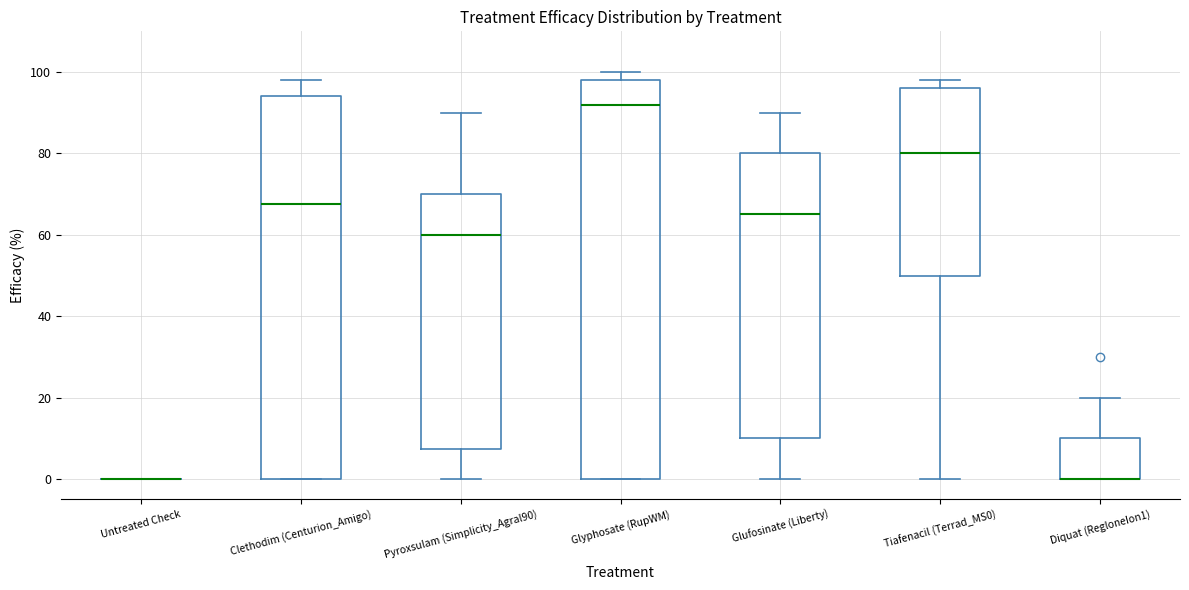

Where is the upper edge of the box for Pyroxsulam (Simplicity_Agral90) on the y-axis? The values are not printed on the chart, so give them approximately, as read against the axis.

70